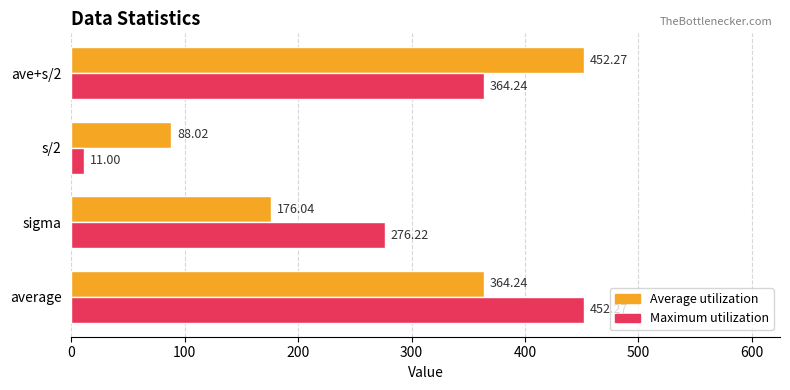

Is the value of Average utilization at s/2 greater than the value of Maximum utilization at ave+s/2?

No